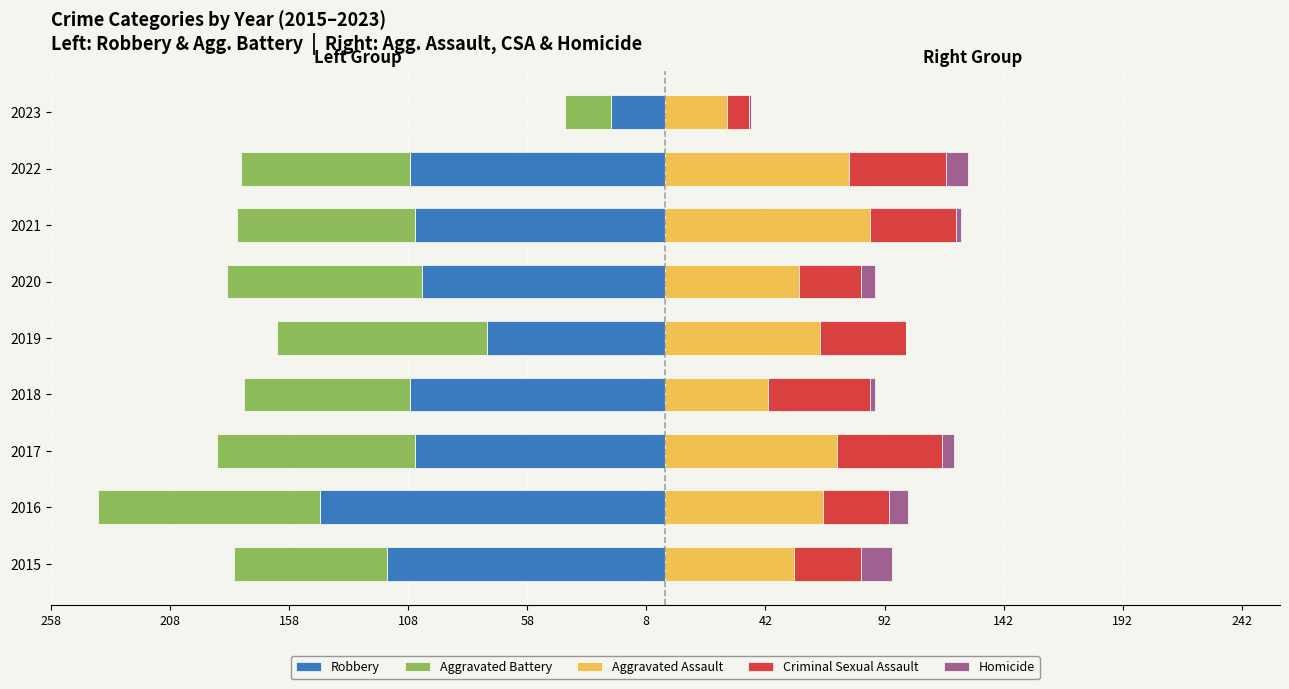

What is the minimum value for Aggravated Assault?

26